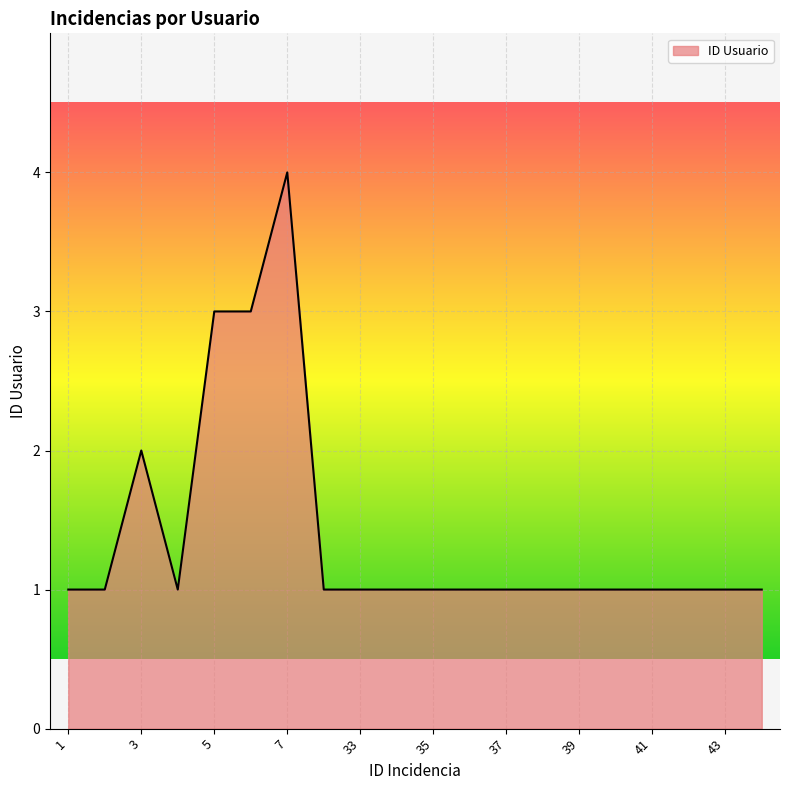

What is the greatest value displayed?

4